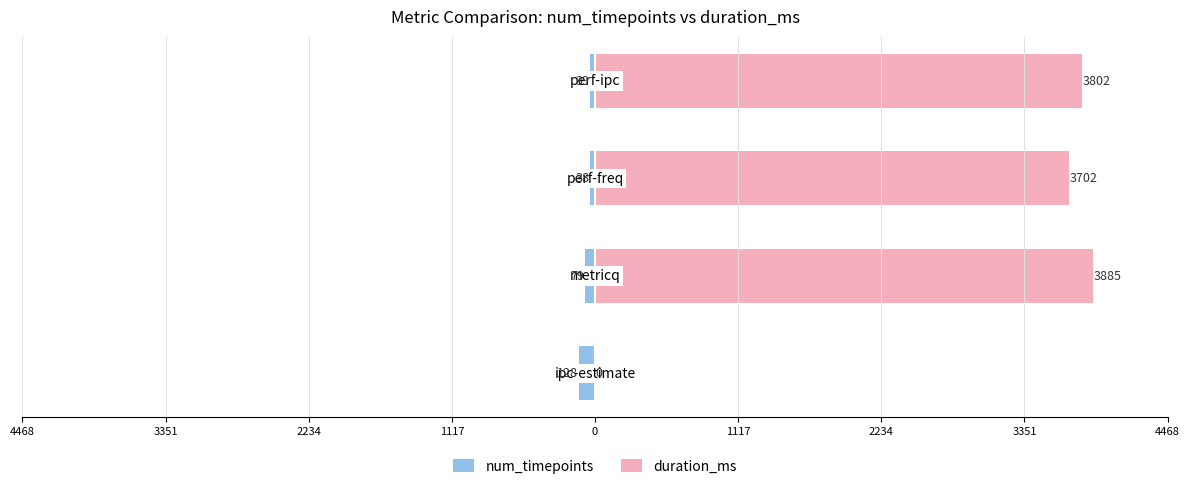

How many values in the duration_ms series exceed 3802?

1